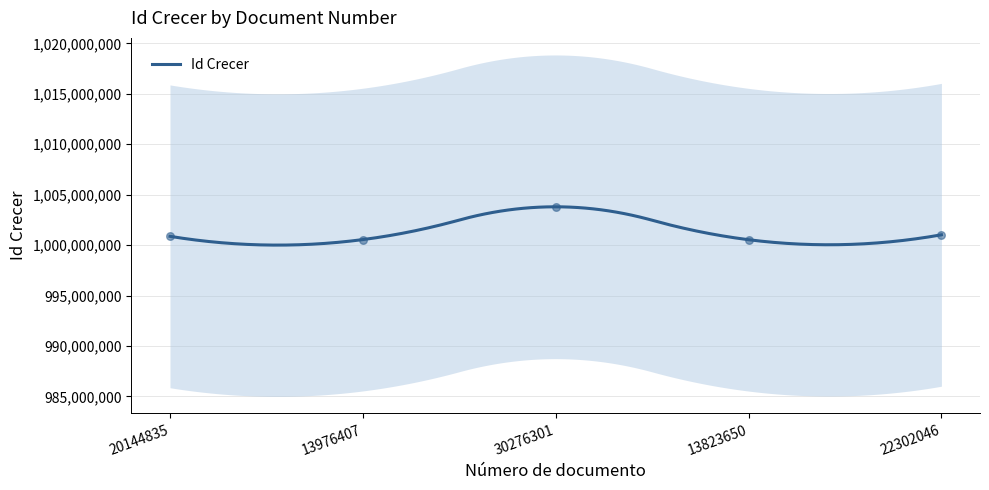

What is the ratio of the value at 20144835 to the value at 22302046?

1.0